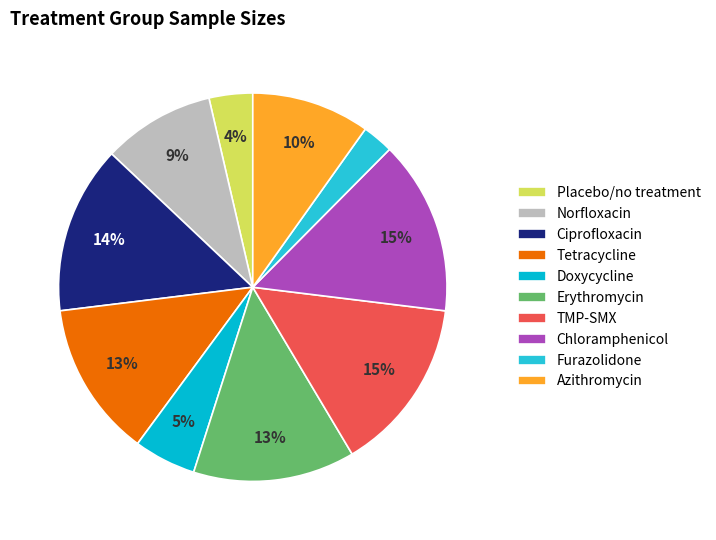

To the nearest percent, what percentage of the pie is Chloramphenicol?

15%